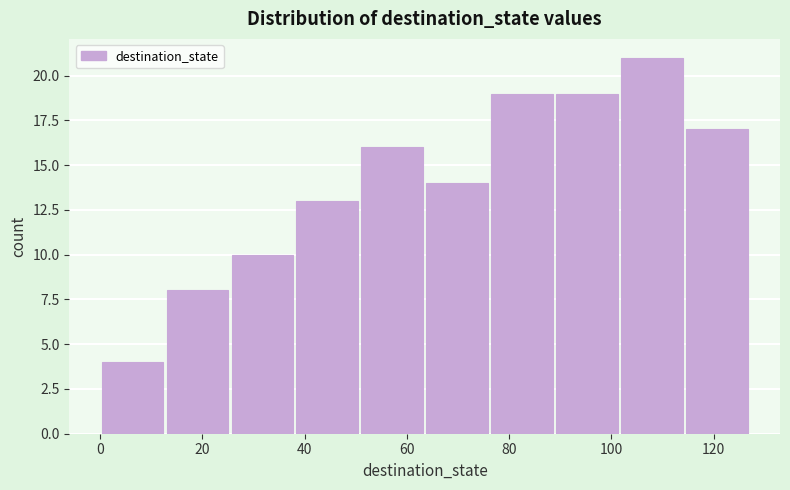

How tall is the bar that spans 64 to 76 on the x-axis? Neither the bar edges nor the heights are printed on the chart, so give them approximately, as read against the axes.

14